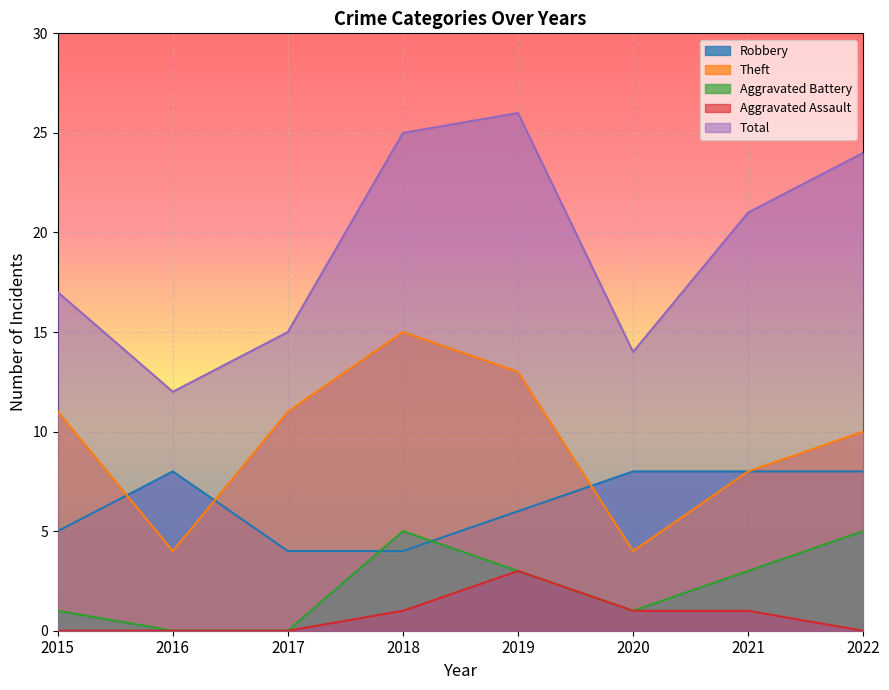

What is the value of the Robbery point at the 7th from the left?

8